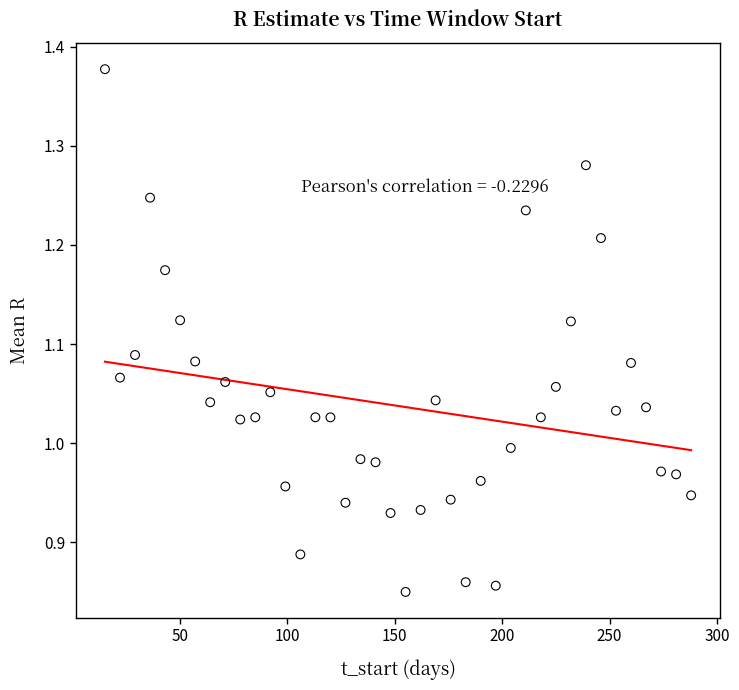

What is the range of X values (max minus min)?

273.0